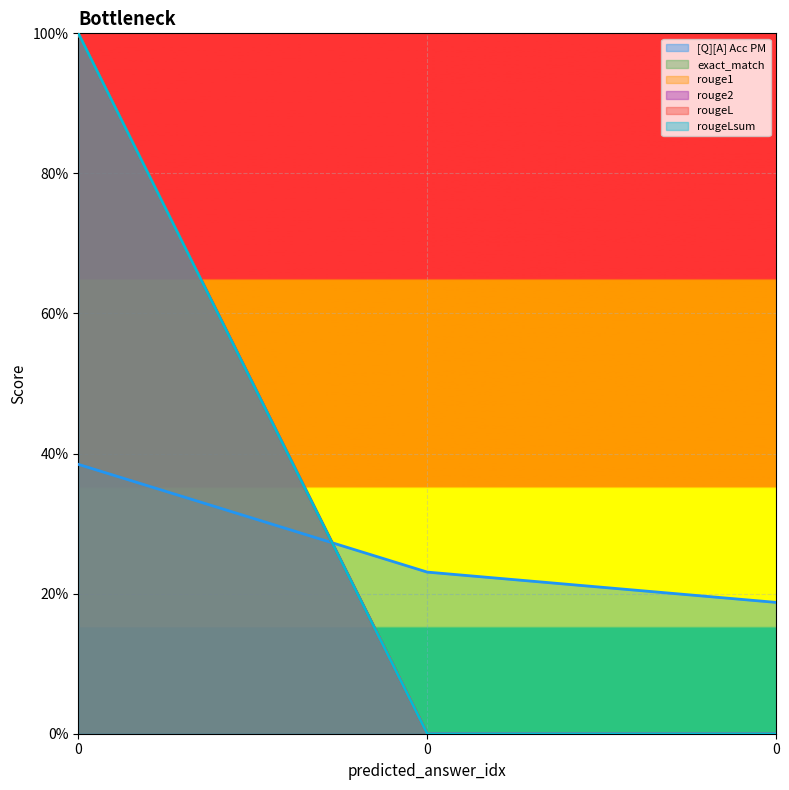

Reading left to right, list all the values displayed in this chart.

[Q][A] Acc PM: 0=0.4	0=0.2	0=0.2
exact_match: 0=1.0	0=0.0	0=0.0
rouge1: 0=1.0	0=0.0	0=0.0
rouge2: 0=1.0	0=0.0	0=0.0
rougeL: 0=1.0	0=0.0	0=0.0
rougeLsum: 0=1.0	0=0.0	0=0.0